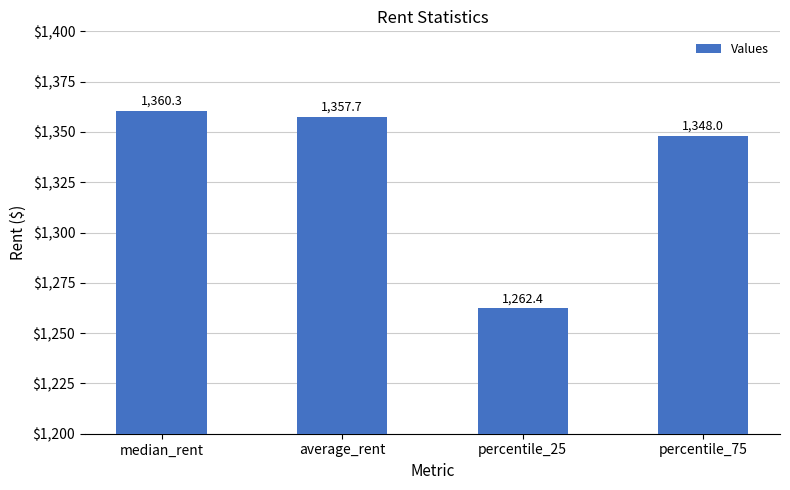

What position from the left is average_rent?

2